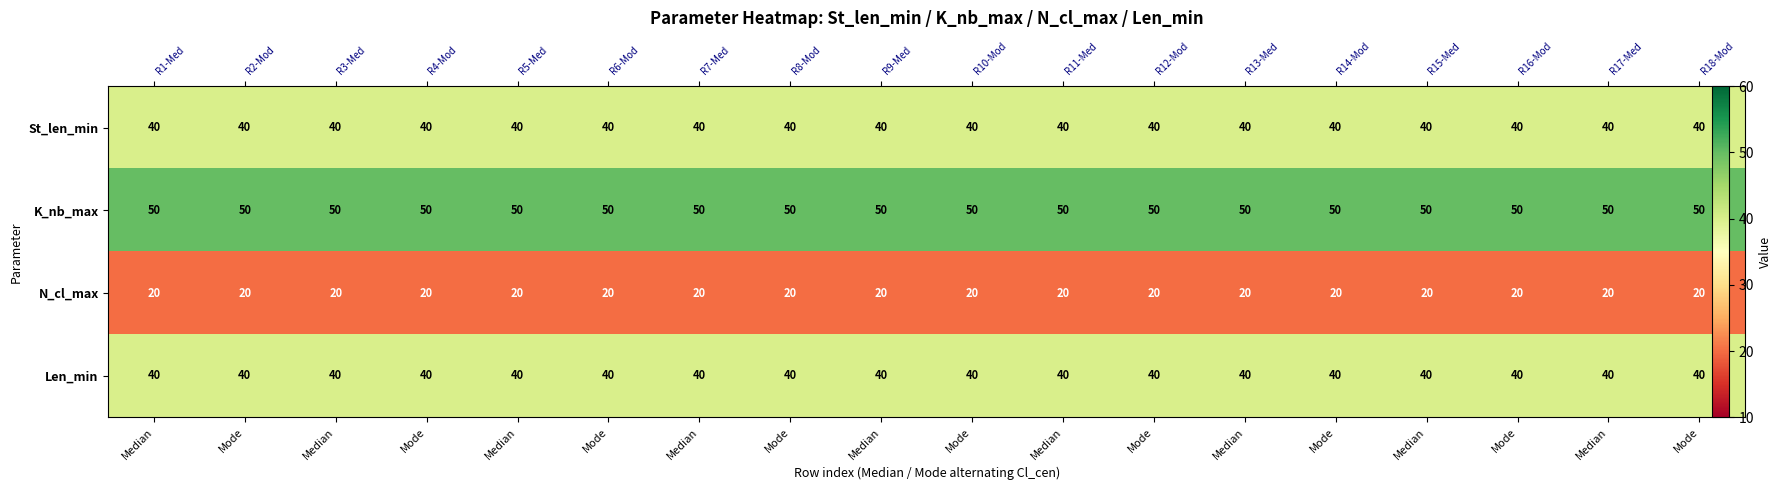

True or false: K_nb_max has a value of 50 at Mode.

True